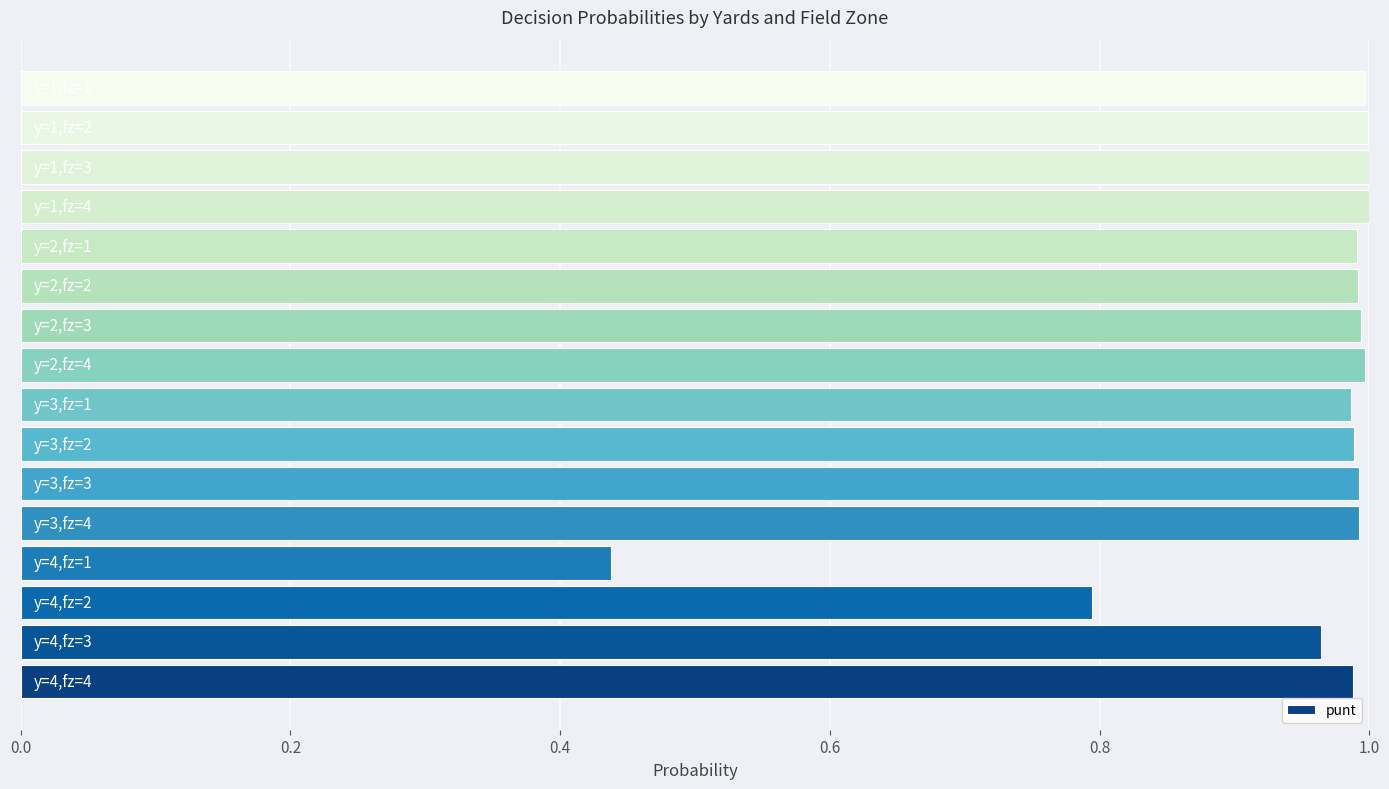

What is the sum of all values?

15.1